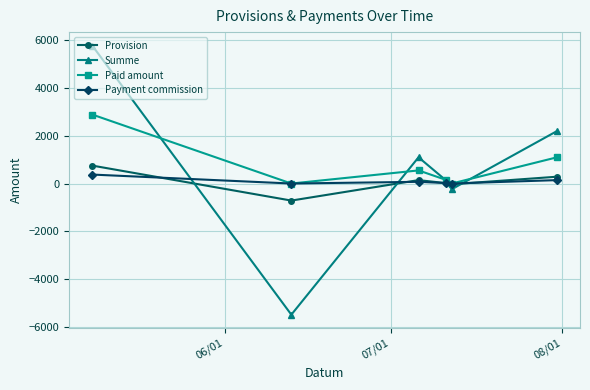

What is the maximum value for Payment commission?

374.6